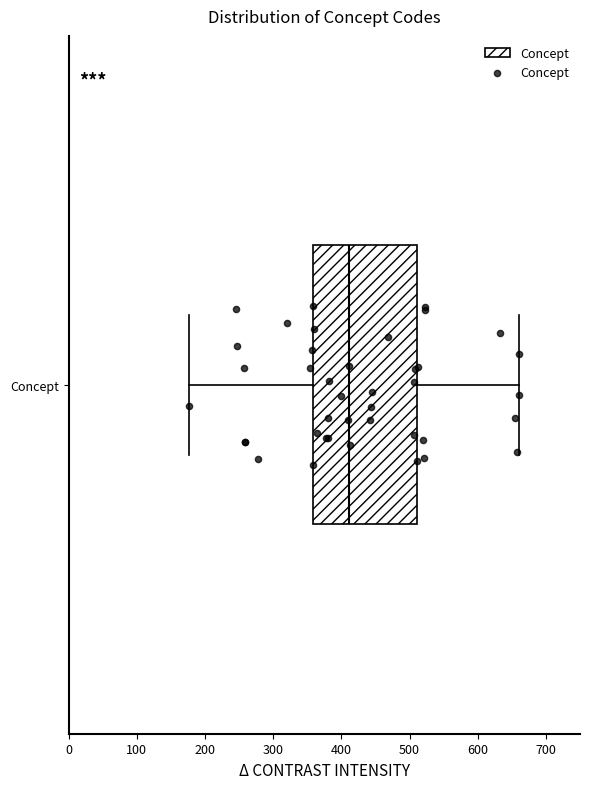

Read this box plot against the x-axis: the position of the median line, the range covered by the box, and the ends of both whiskers. The values are not printed on the chart, so give them approximately, as read against the axis.

median 410, box 360 to 510, whiskers 180 to 660